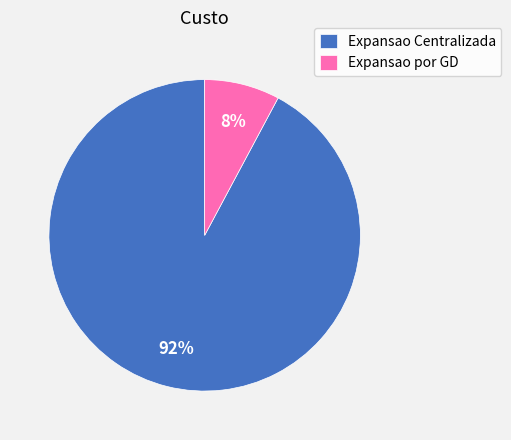

To the nearest percent, what percentage of the pie is Expansao Centralizada?

92%